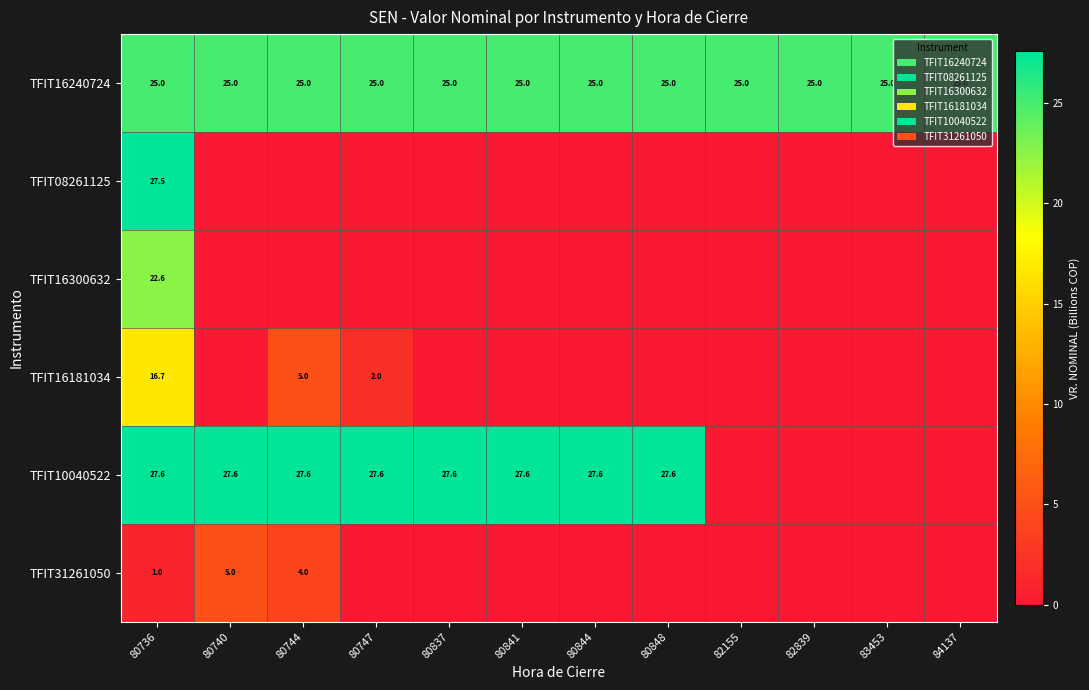

What is the greatest value displayed?

27.6